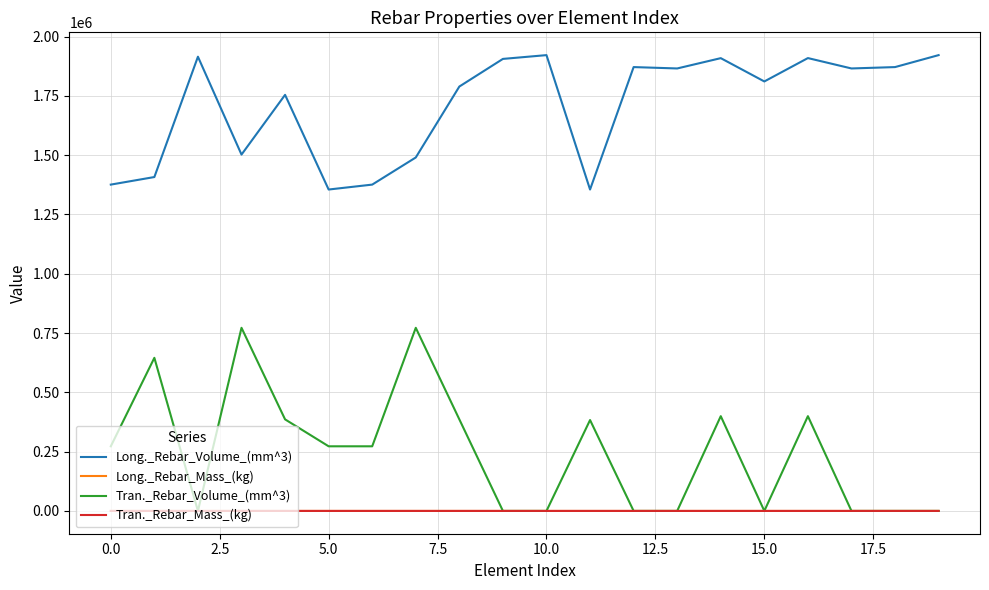

What is the highest value of the Tran._Rebar_Volume_(mm^3) series?

772143.8